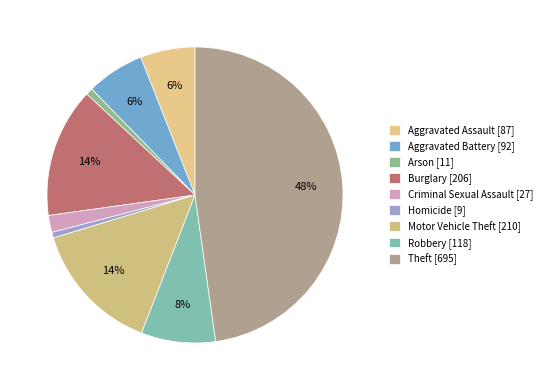

Count the number of slices in the pie.

9